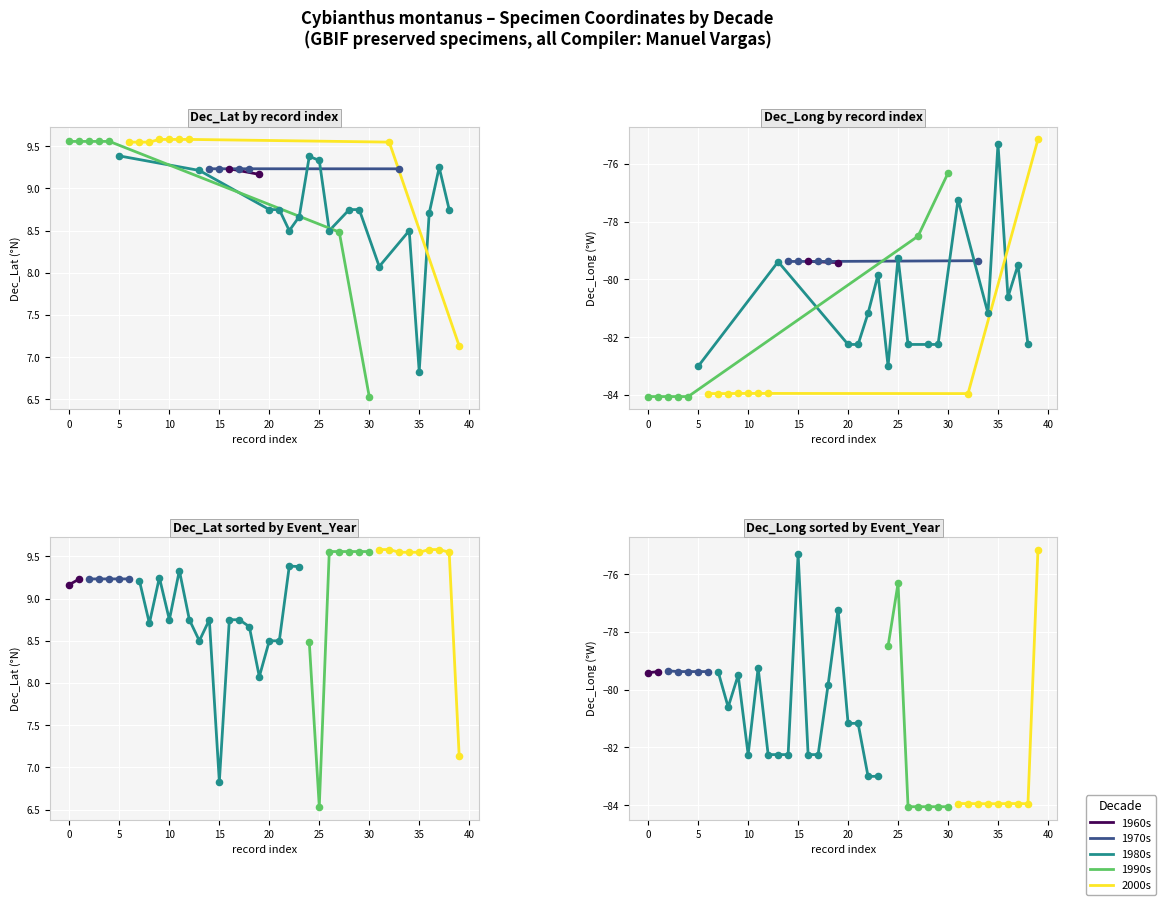

Which series contains the lowest Y value?

Dec_Long